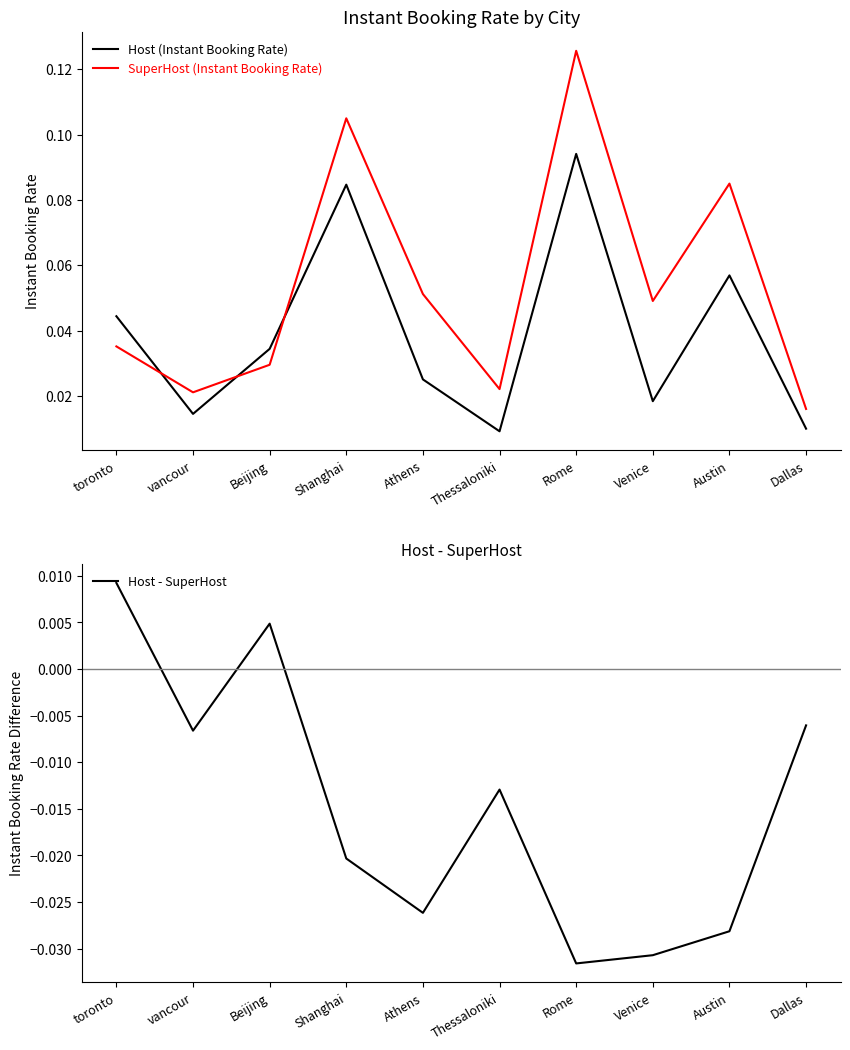

True or false: SuperHost (Instant Booking Rate) has a value of 0.2 at Rome.

False